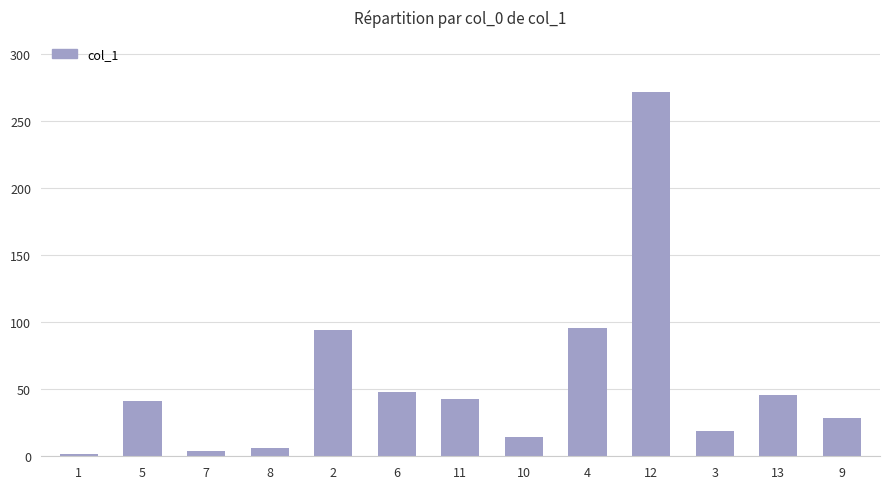

What is the maximum value shown in the chart?

272.1